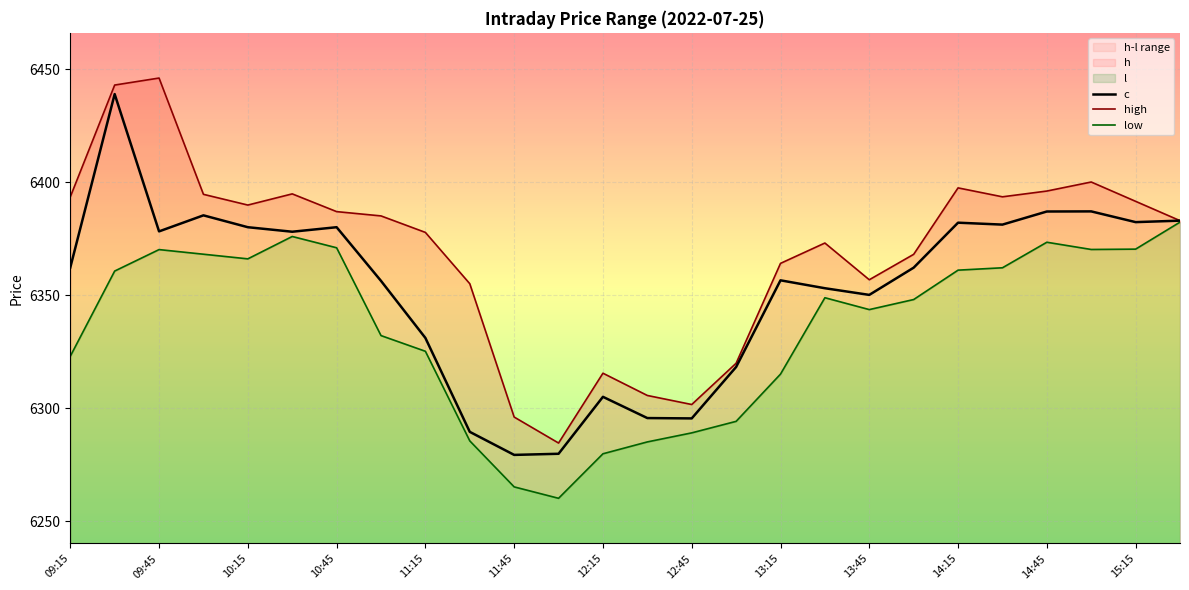

True or false: low and high cross at least once.

False